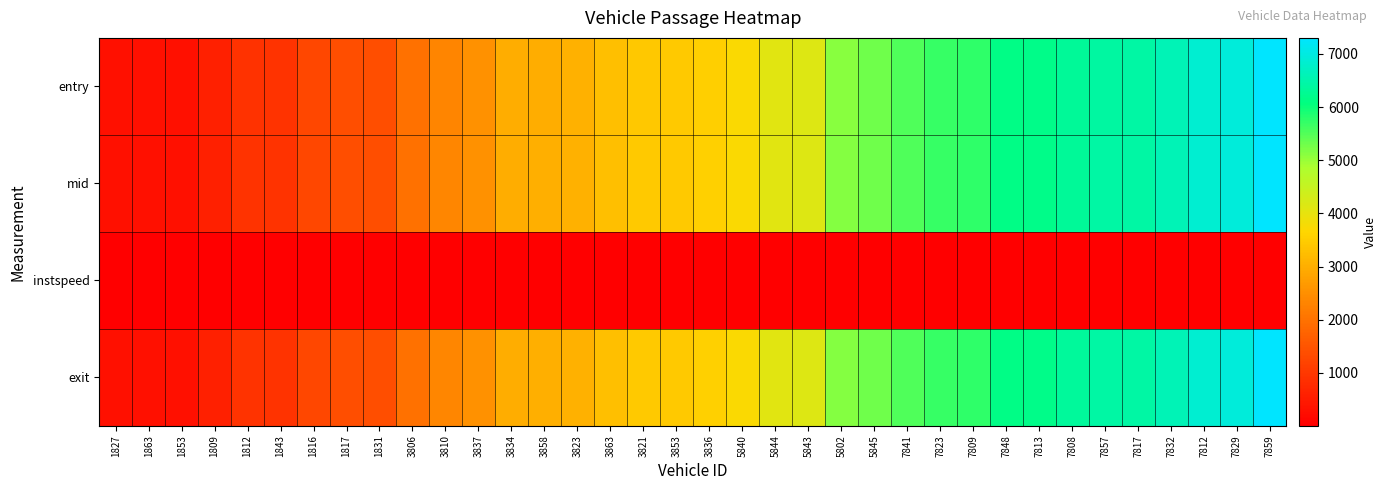

Rank the series at 7857 from highest to lowest value.

exit, mid, entry, instspeed